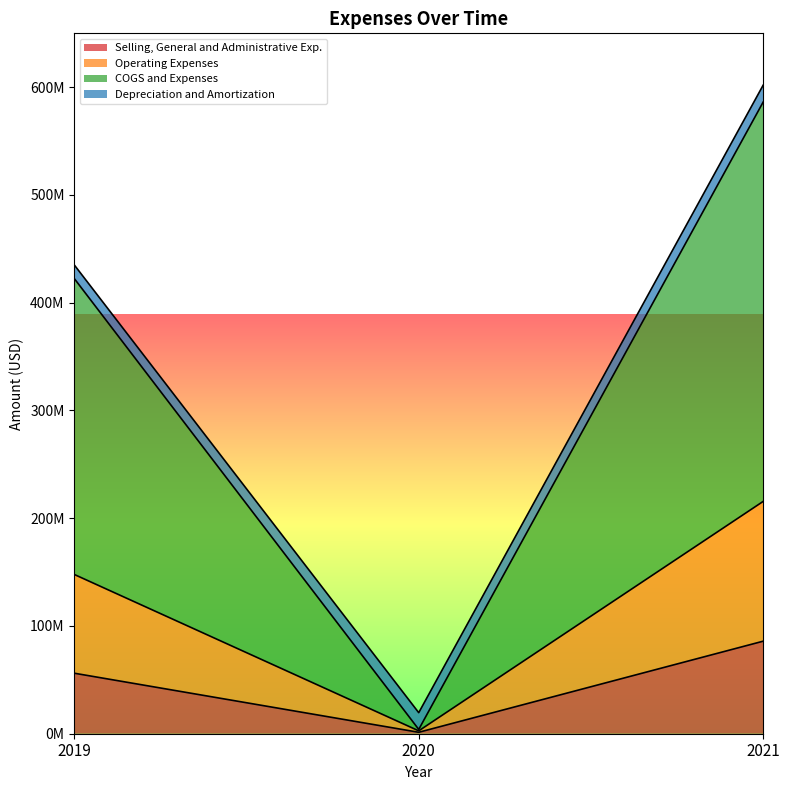

Which label corresponds to the smallest value in the chart?

2020